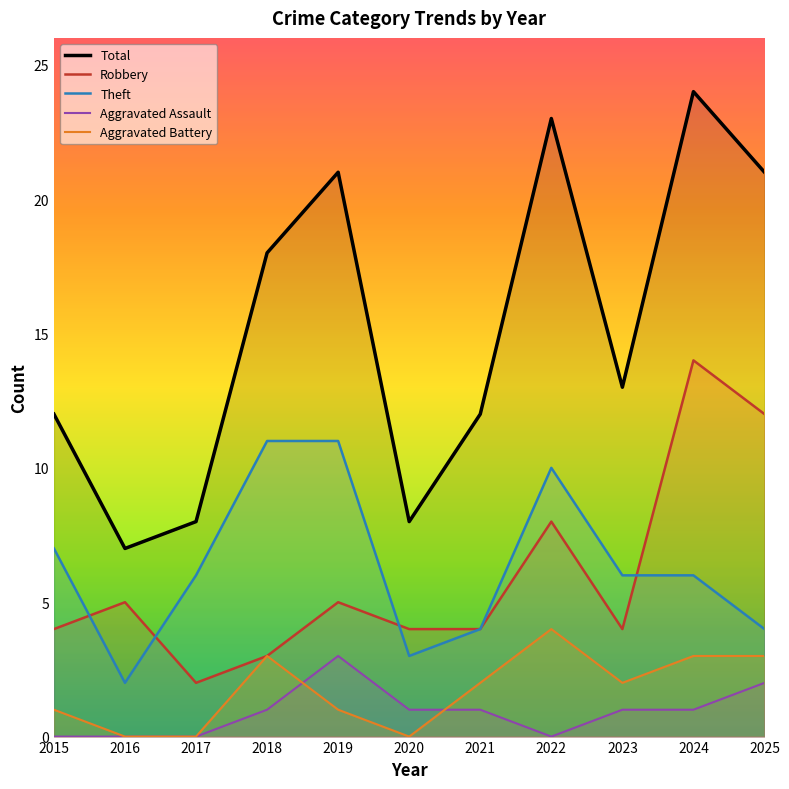

At which label does Robbery first exceed 4?

2016